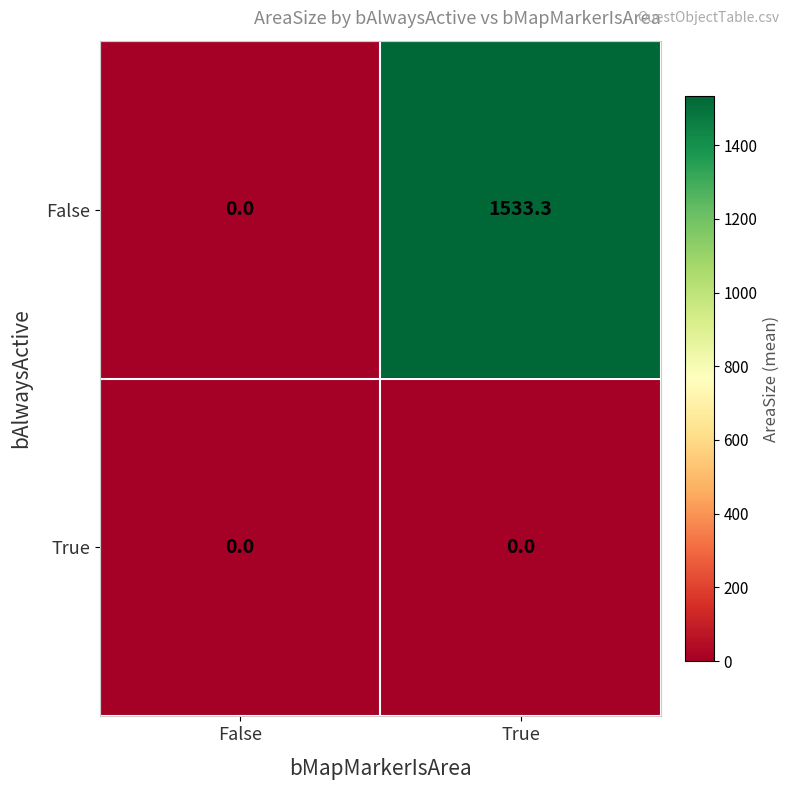

List the series in order of their peak value, lowest first.

True, False